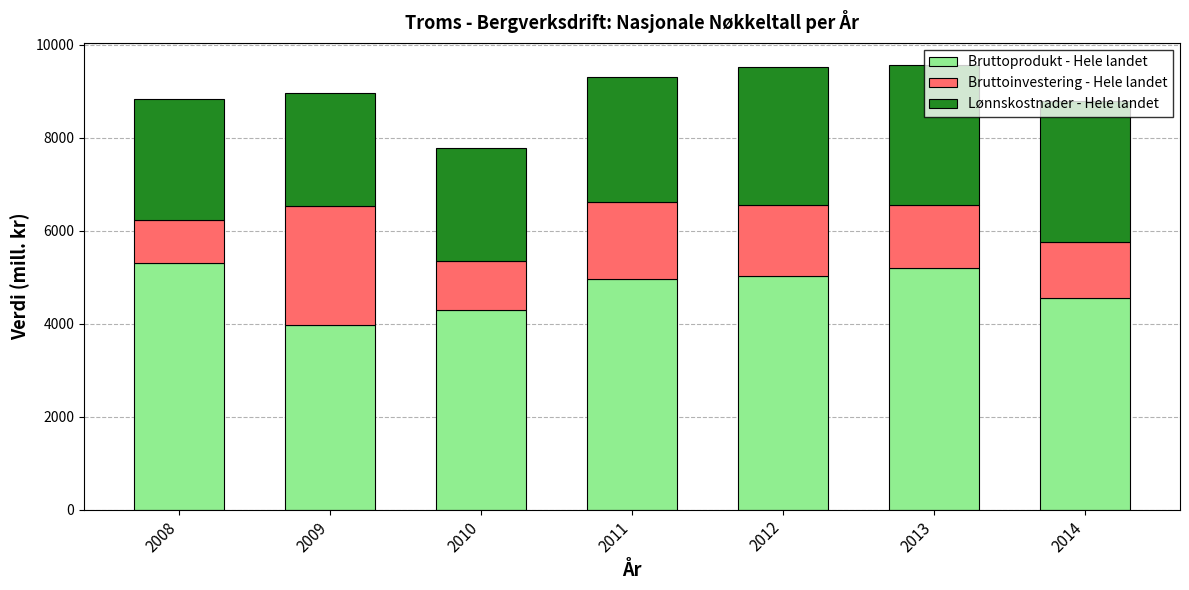

At which label does Bruttoprodukt - Hele landet reach its minimum?

2009